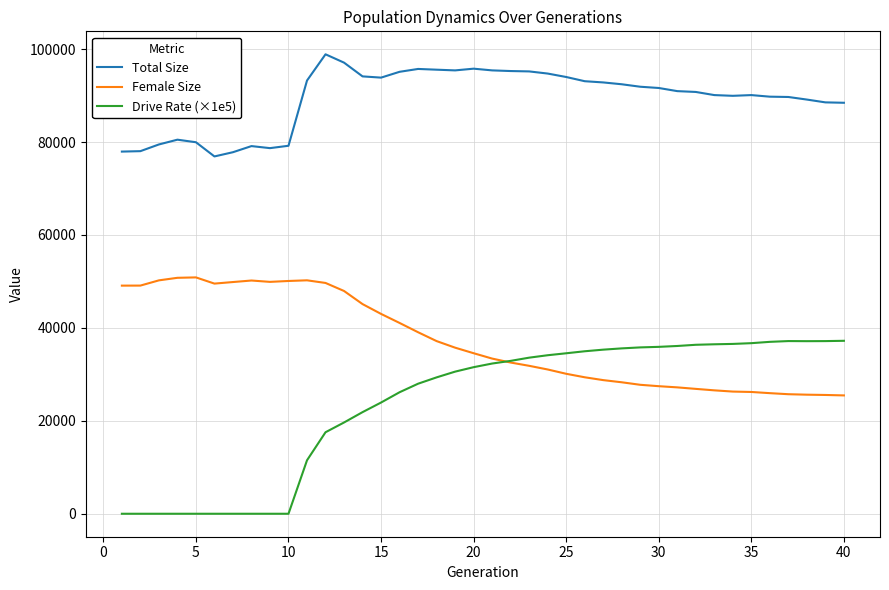

Which series has the largest range (max minus min)?

Drive Rate (×1e5)